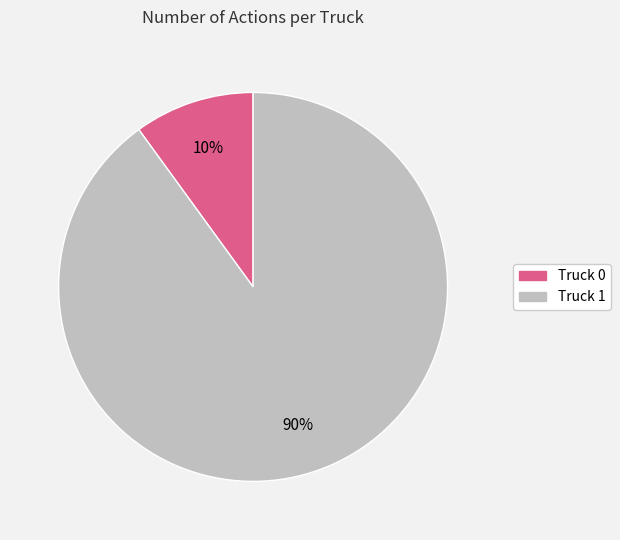

Combined, do Truck 0 and Truck 1 account for over 50%?

Yes